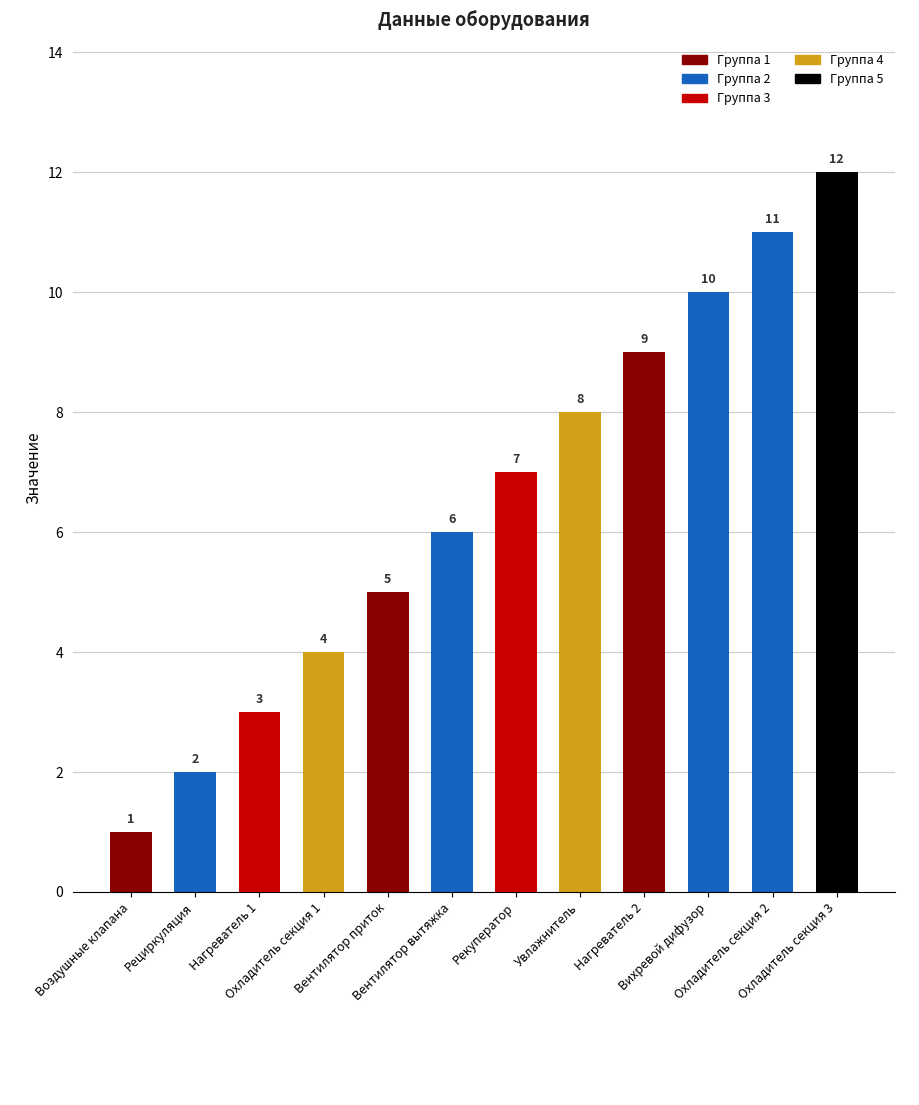

Where is the data nearest to the value 6?

Вентилятор вытяжка